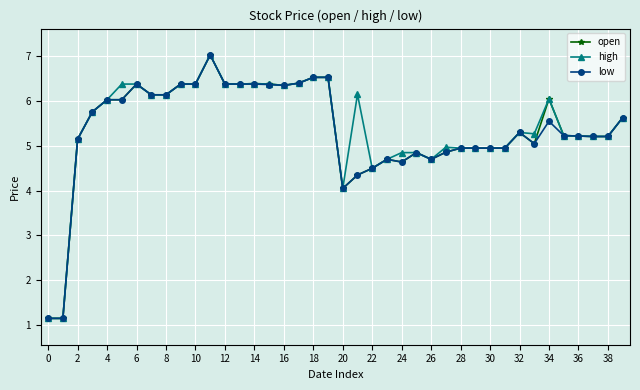

True or false: open has more than 1 points higher than both neighbors.

True